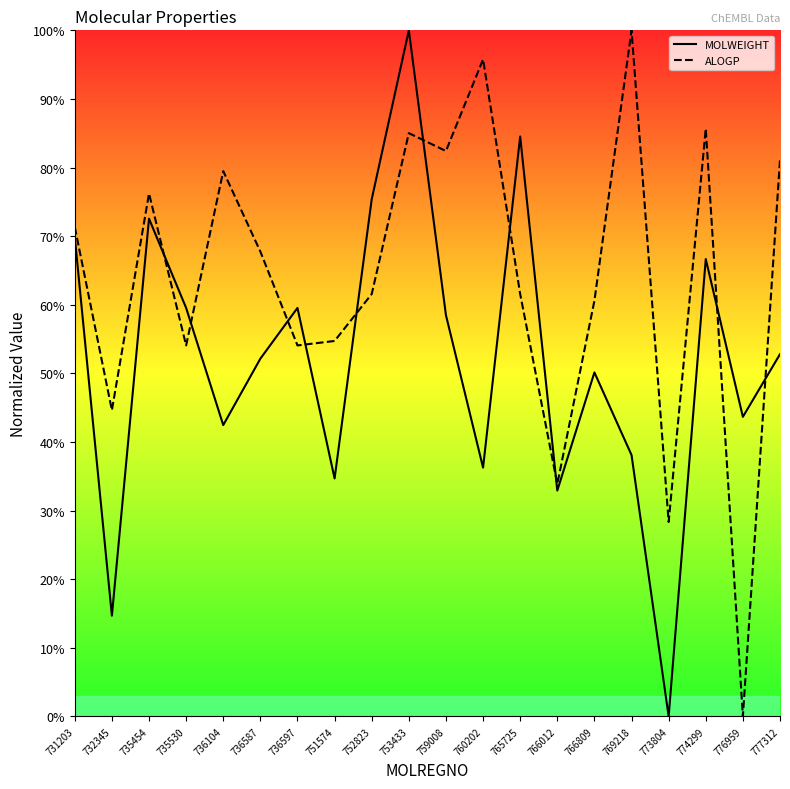

Which category has the lowest value across all series?

773804